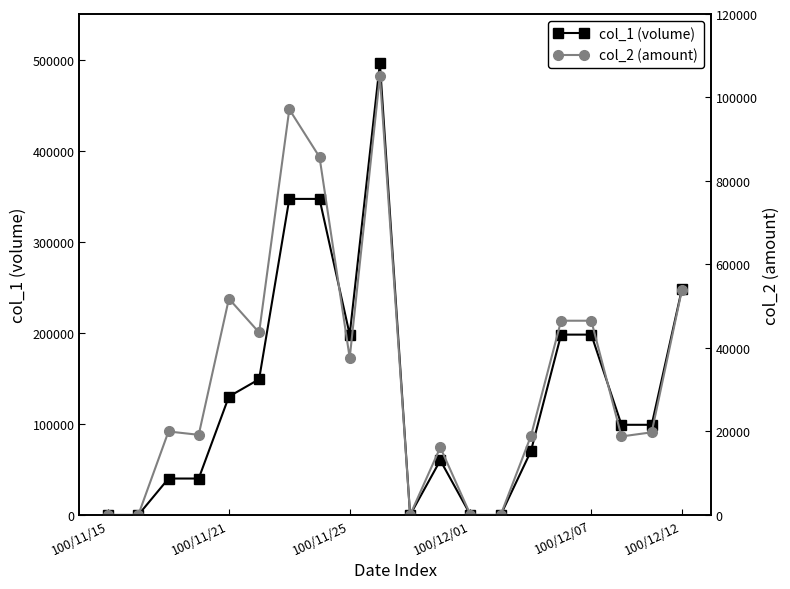

Which series has the largest total across all categories?

col_1 (volume)